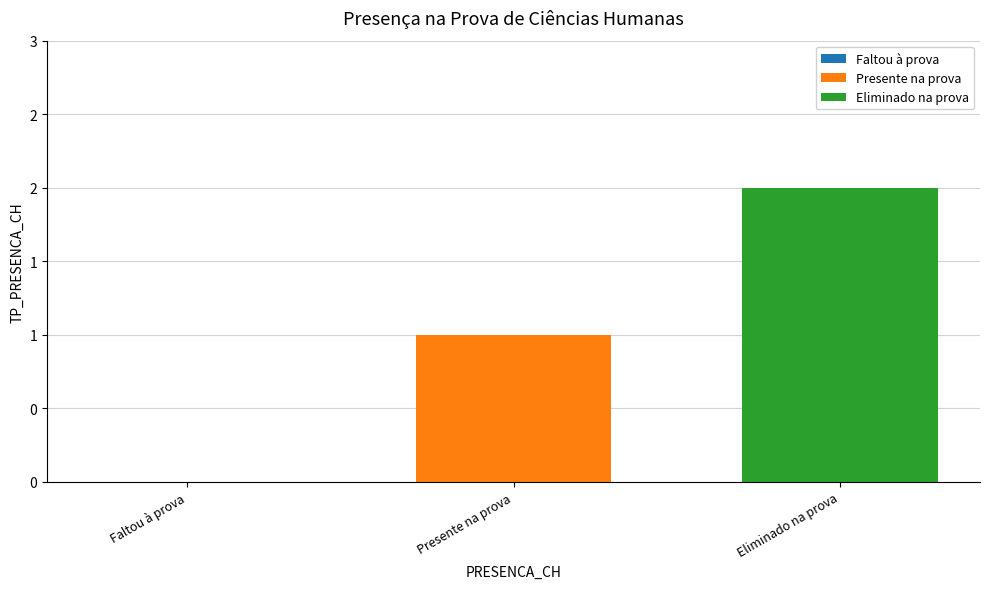

Are the bars grouped side by side (vs. stacked)?

Yes